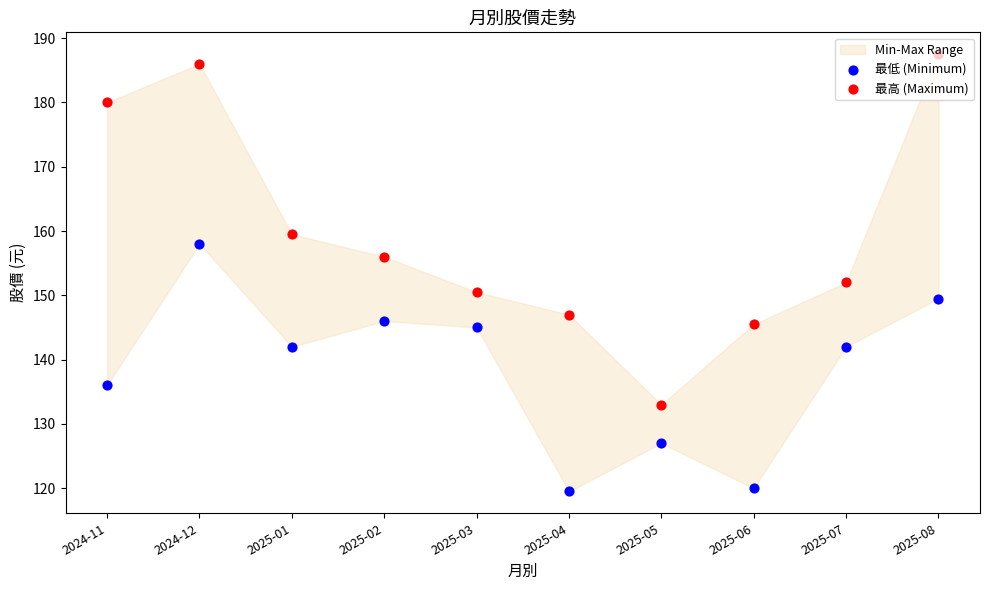

Which series reaches the minimum Y coordinate?

最低 (Minimum)